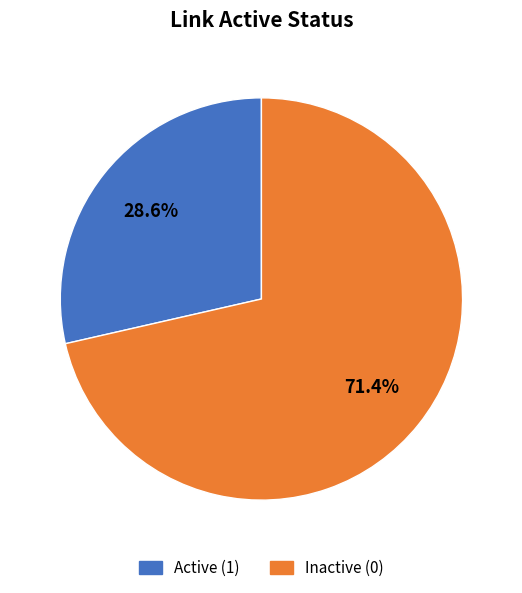

How many slices are in this pie chart?

2